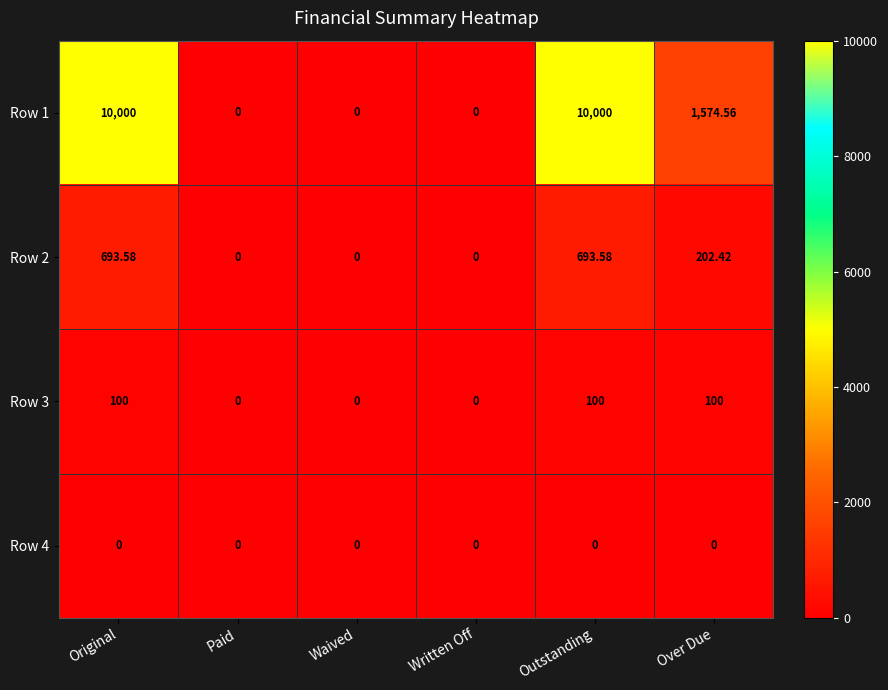

At which label is Row 2 closest to 346?

Over Due